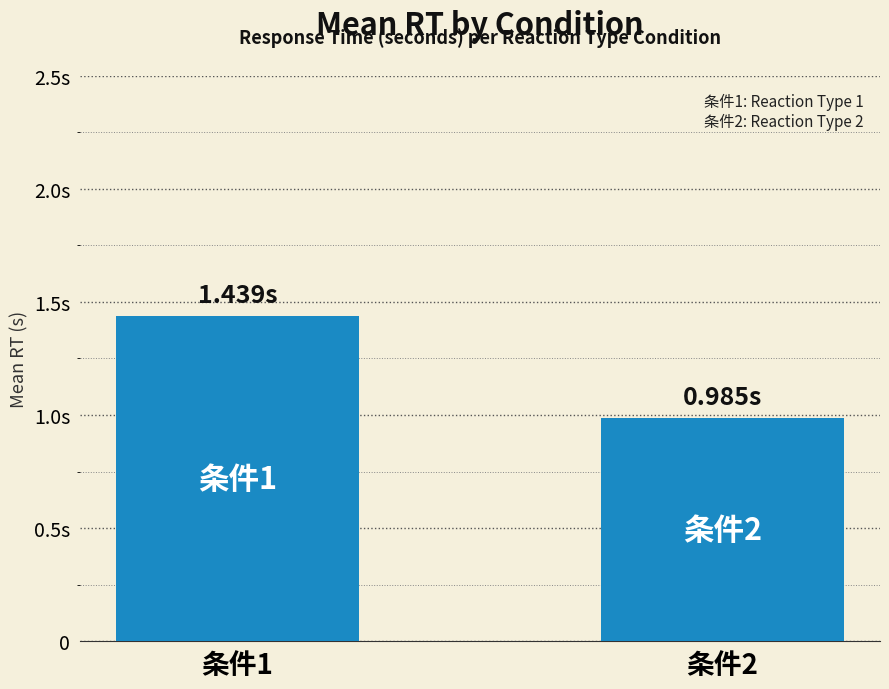

What is the value of the 2nd bar from the left?

1.0